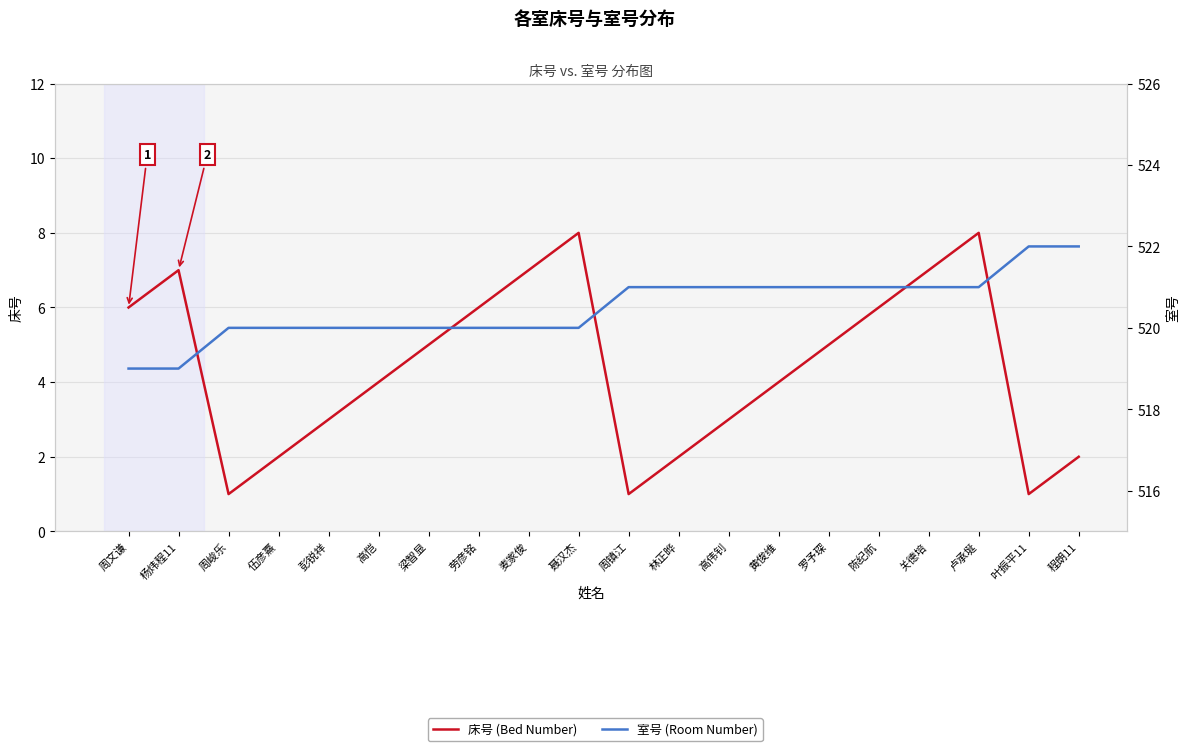

What is the average value of the 床号 (Bed Number) series?

4